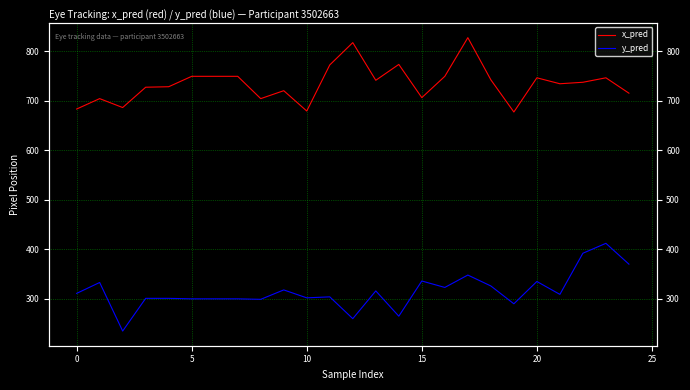

At how many categories does at least one series exceed 772?

3